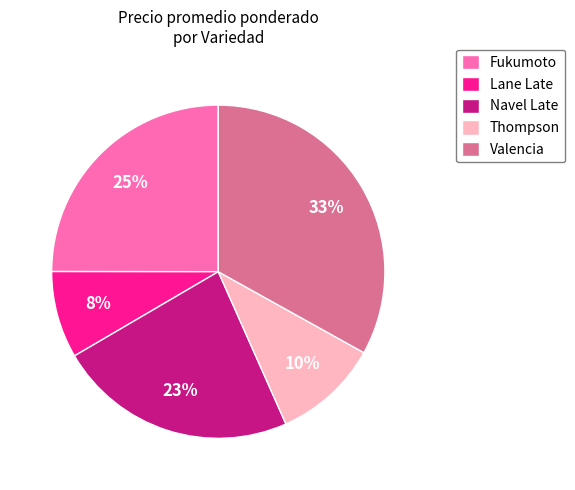

Which category has the biggest portion of the pie?

Valencia